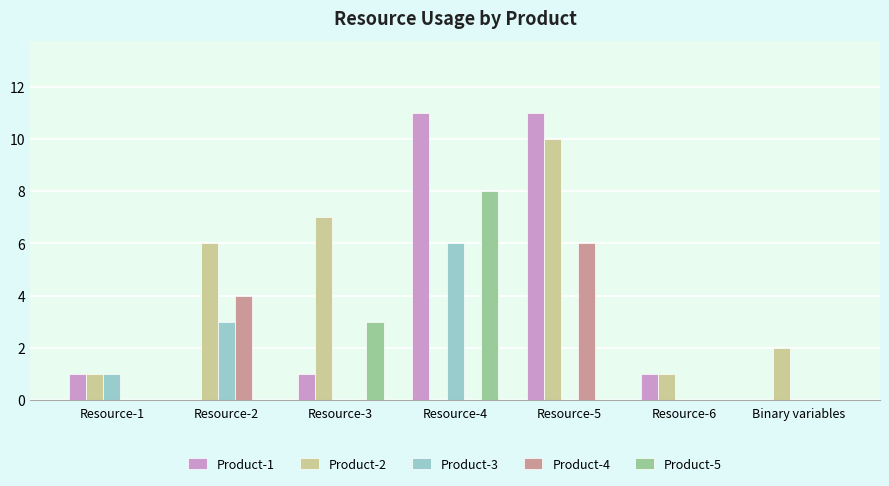

At which label does Product-4 reach its peak?

Resource-5